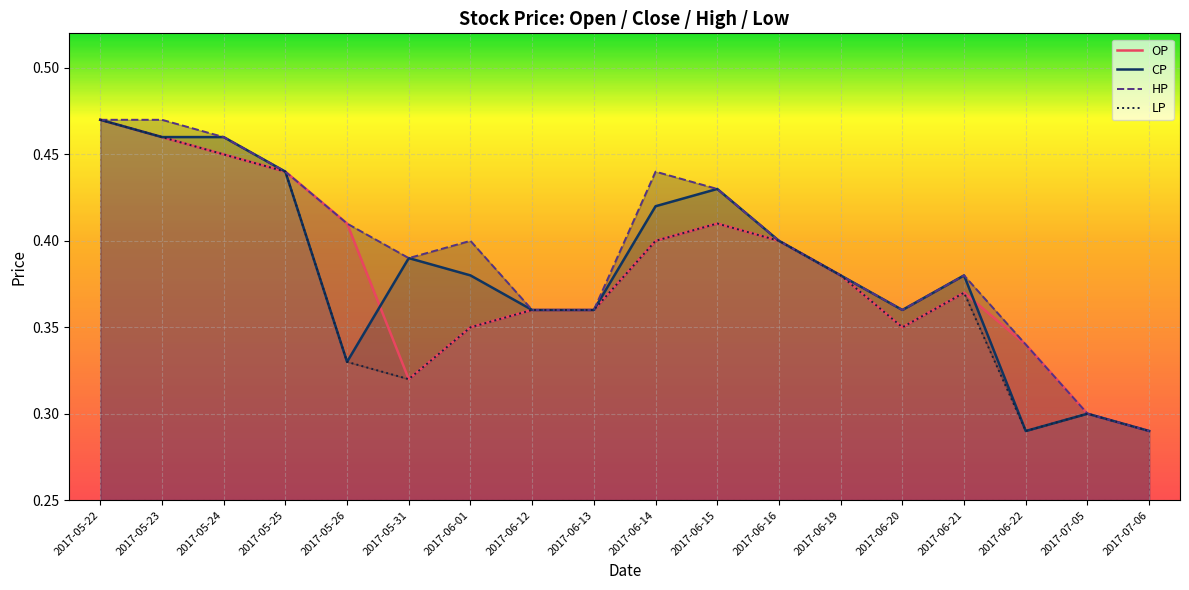

True or false: HP has more than 2 interior local peaks.

True